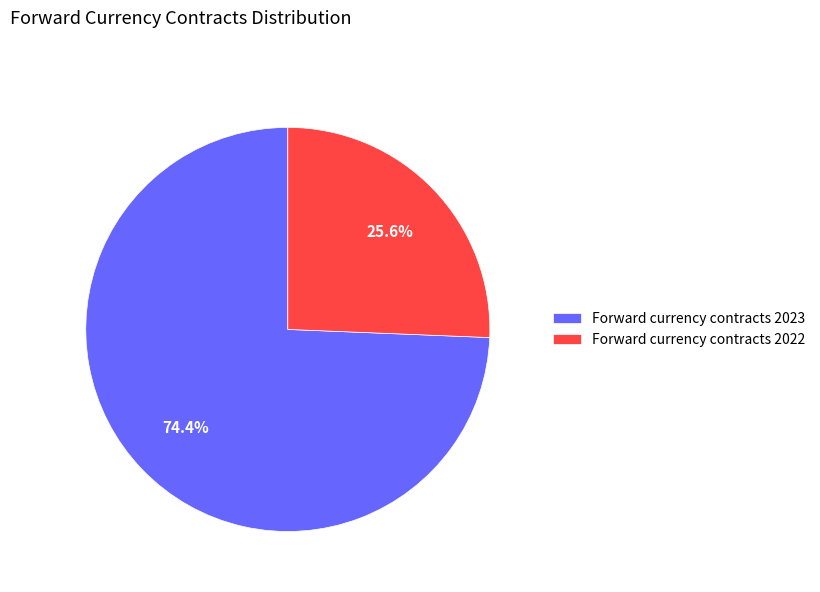

True or false: Forward currency contracts 2023 accounts for 88% of the total.

False